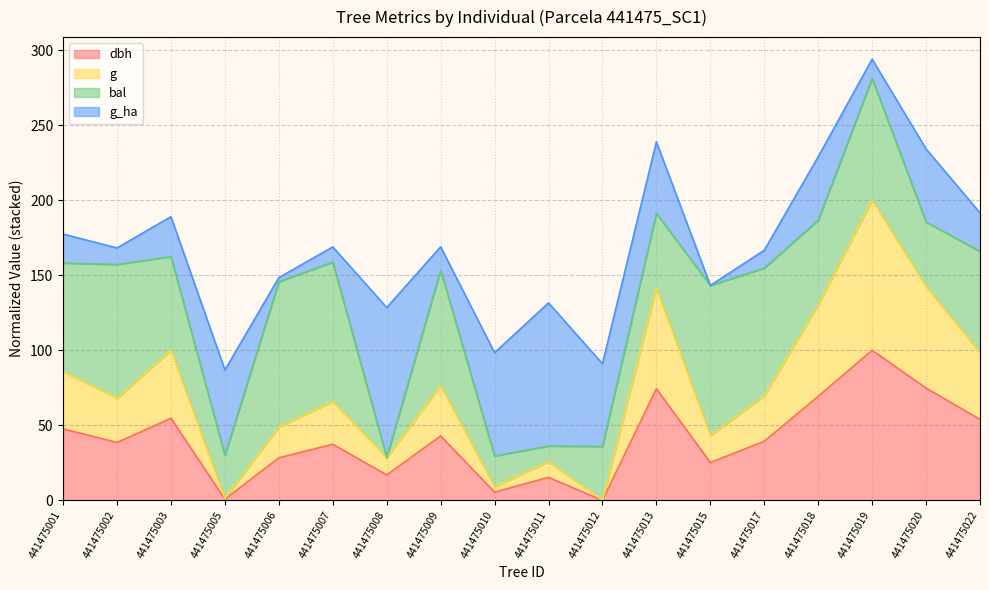

How many lines are shown in the chart?

4